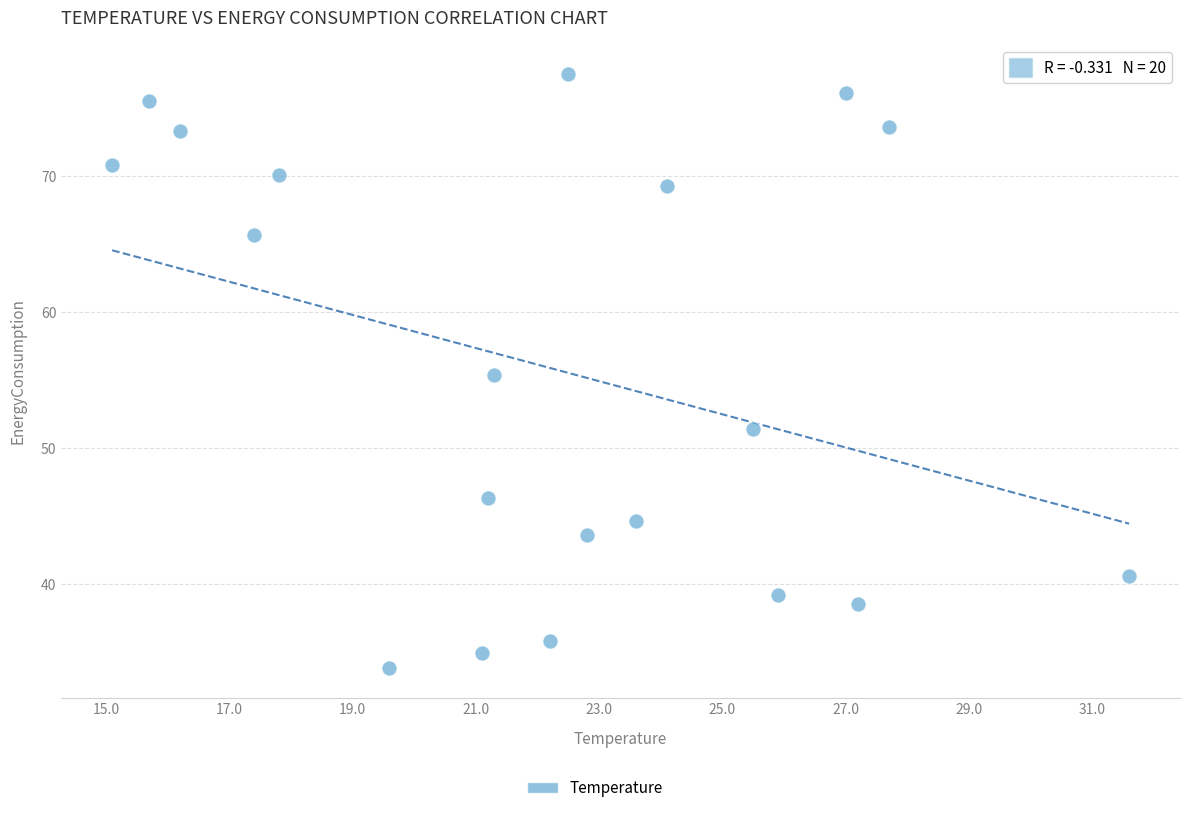

What is the range of X values (max minus min)?

16.5